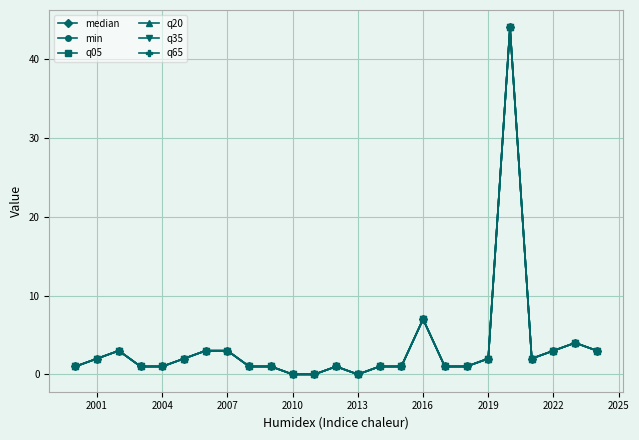

What is the sum of all q35 values?

88